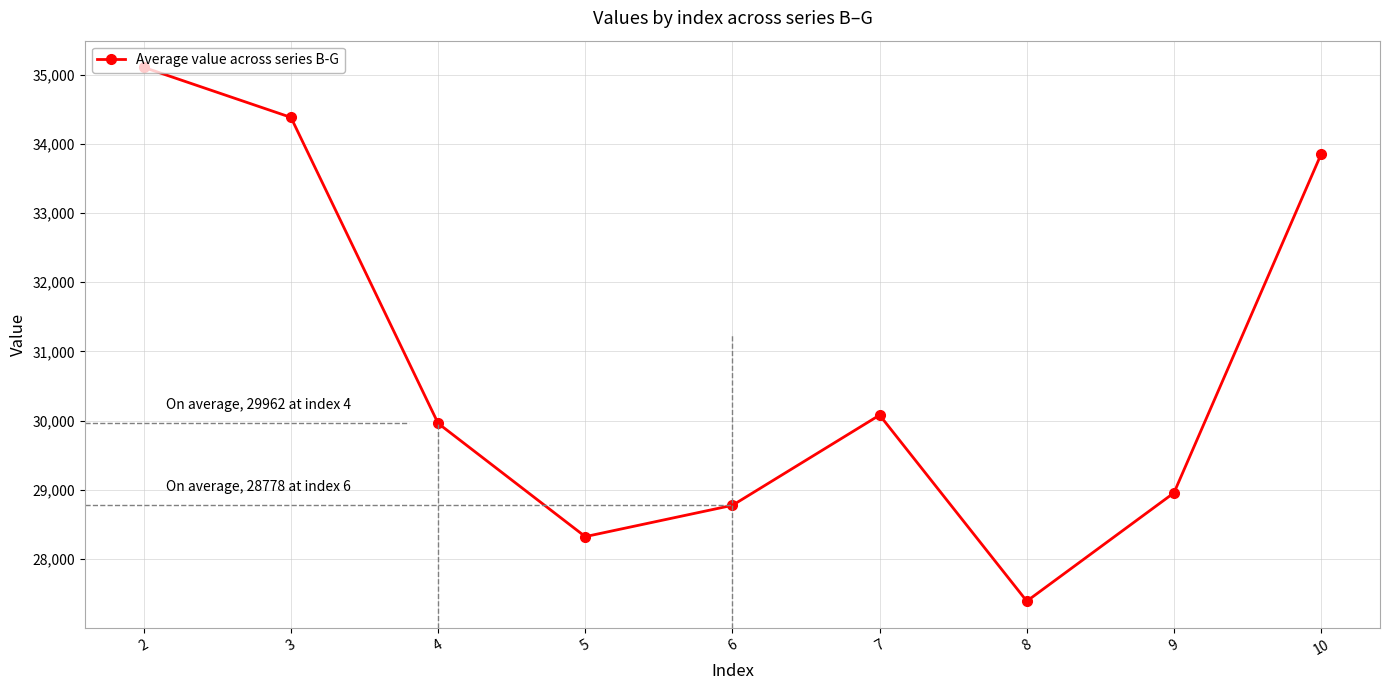

Which has a higher value, 9 or 6?

9